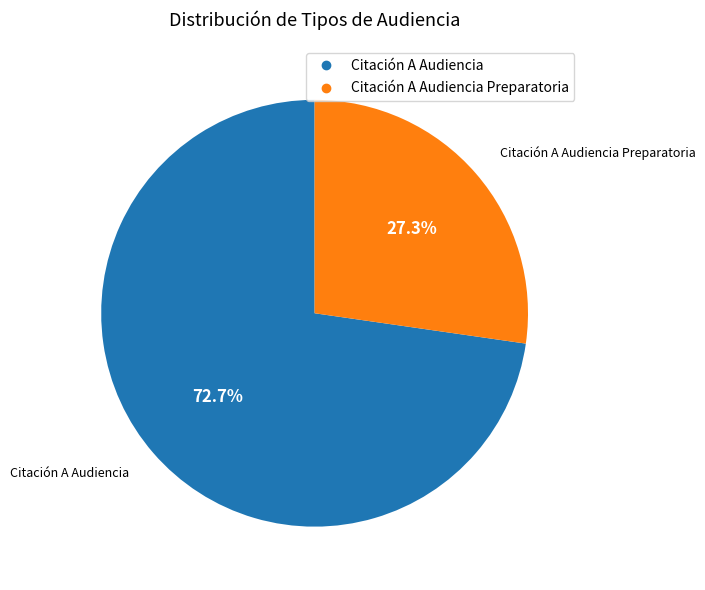

Is there a majority slice in this chart?

Yes